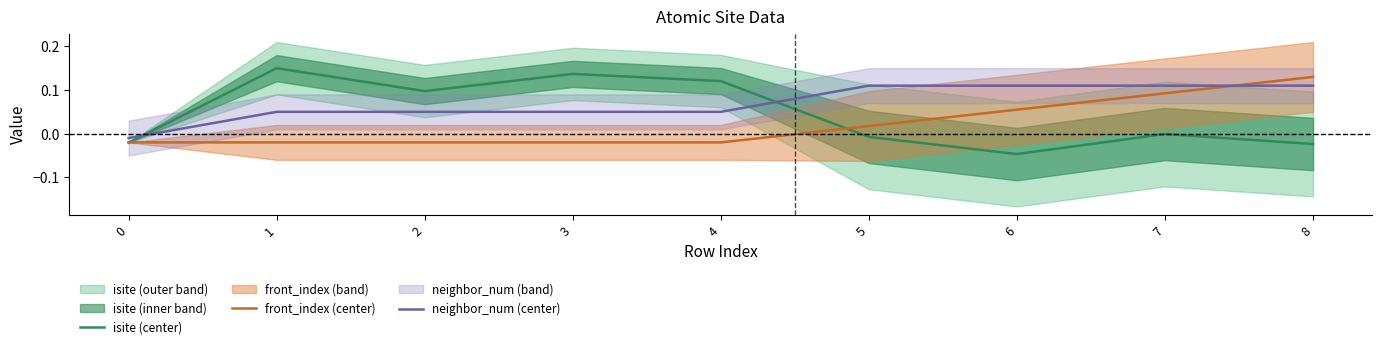

Is it true that front_index (center) equals 0.0 at 5?

False